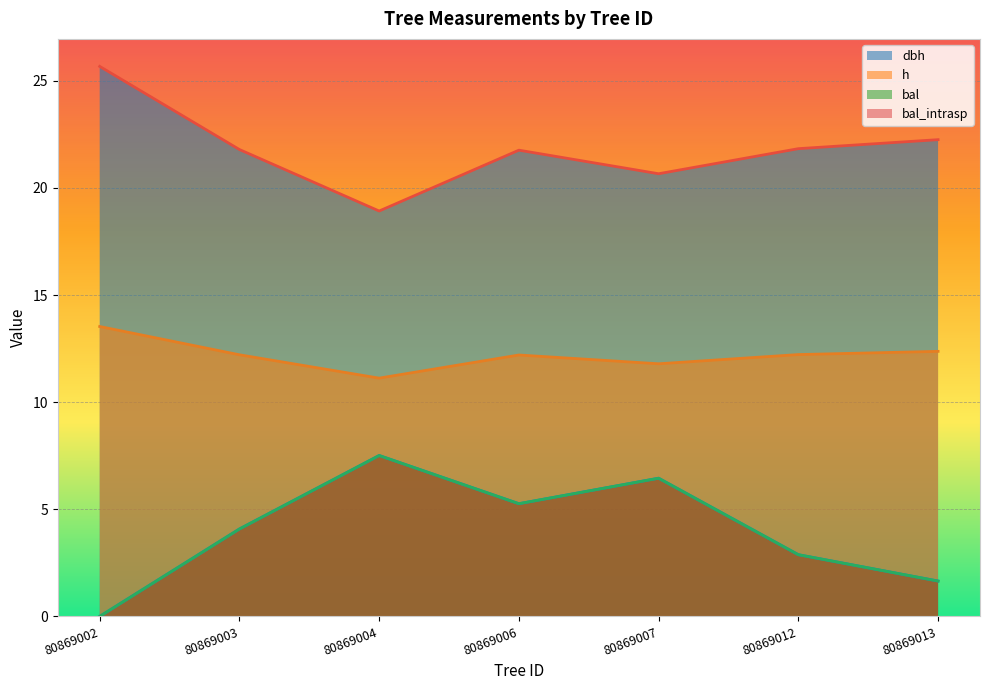

True or false: bal and dbh intersect in this chart.

False